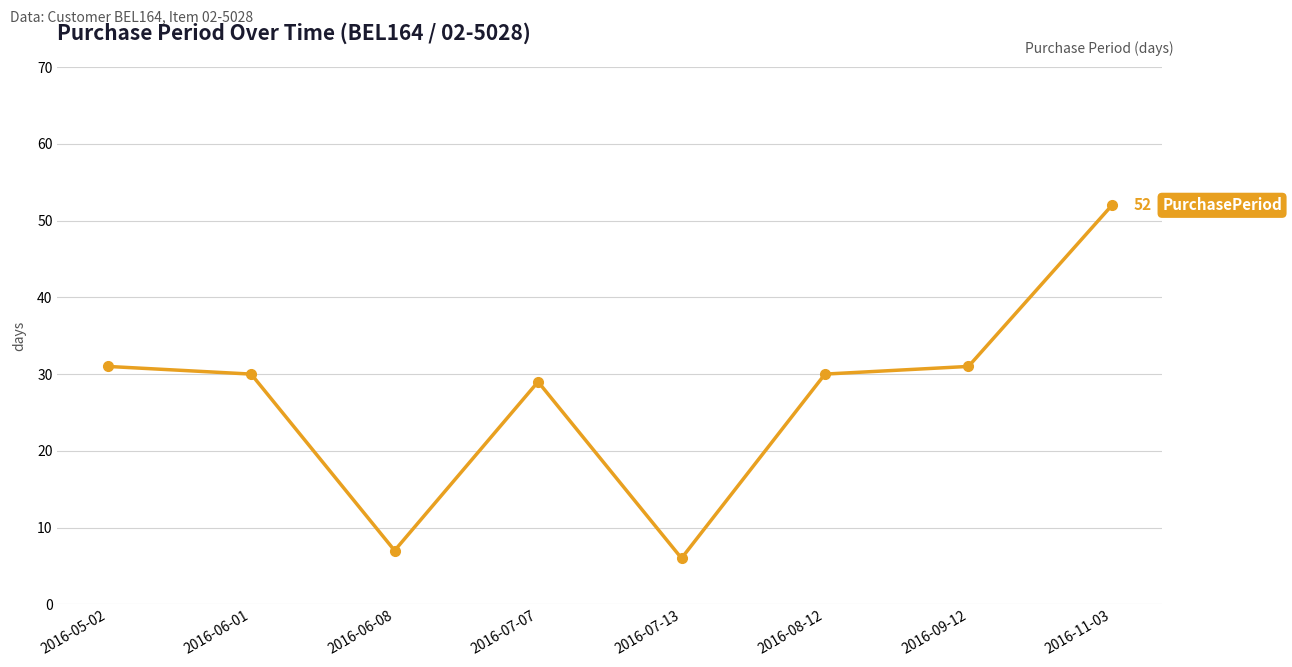

What is the ratio of the value at 2016-06-01 to the value at 2016-07-13?

5.0